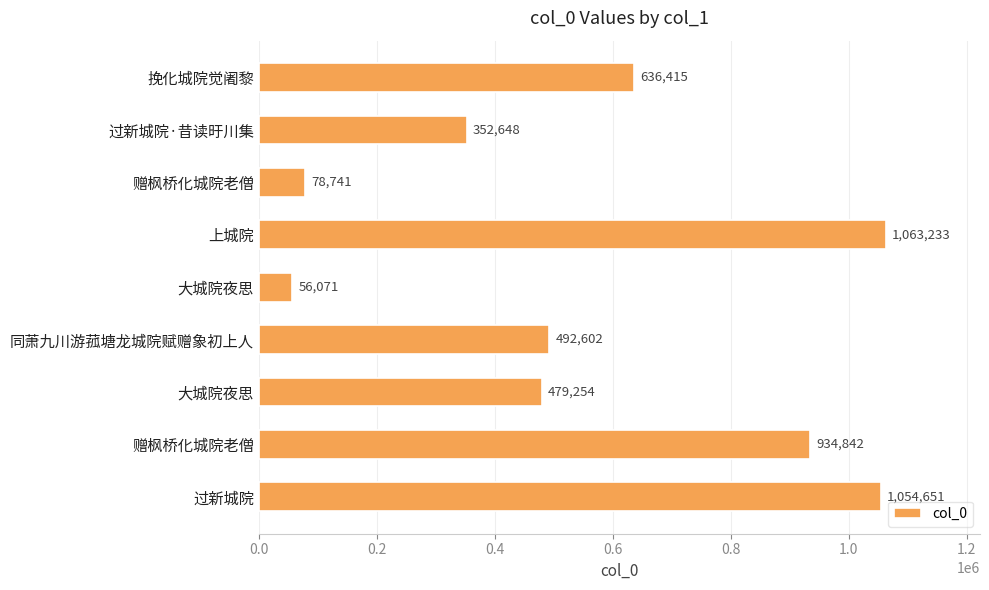

Count the number of data series in this chart.

1